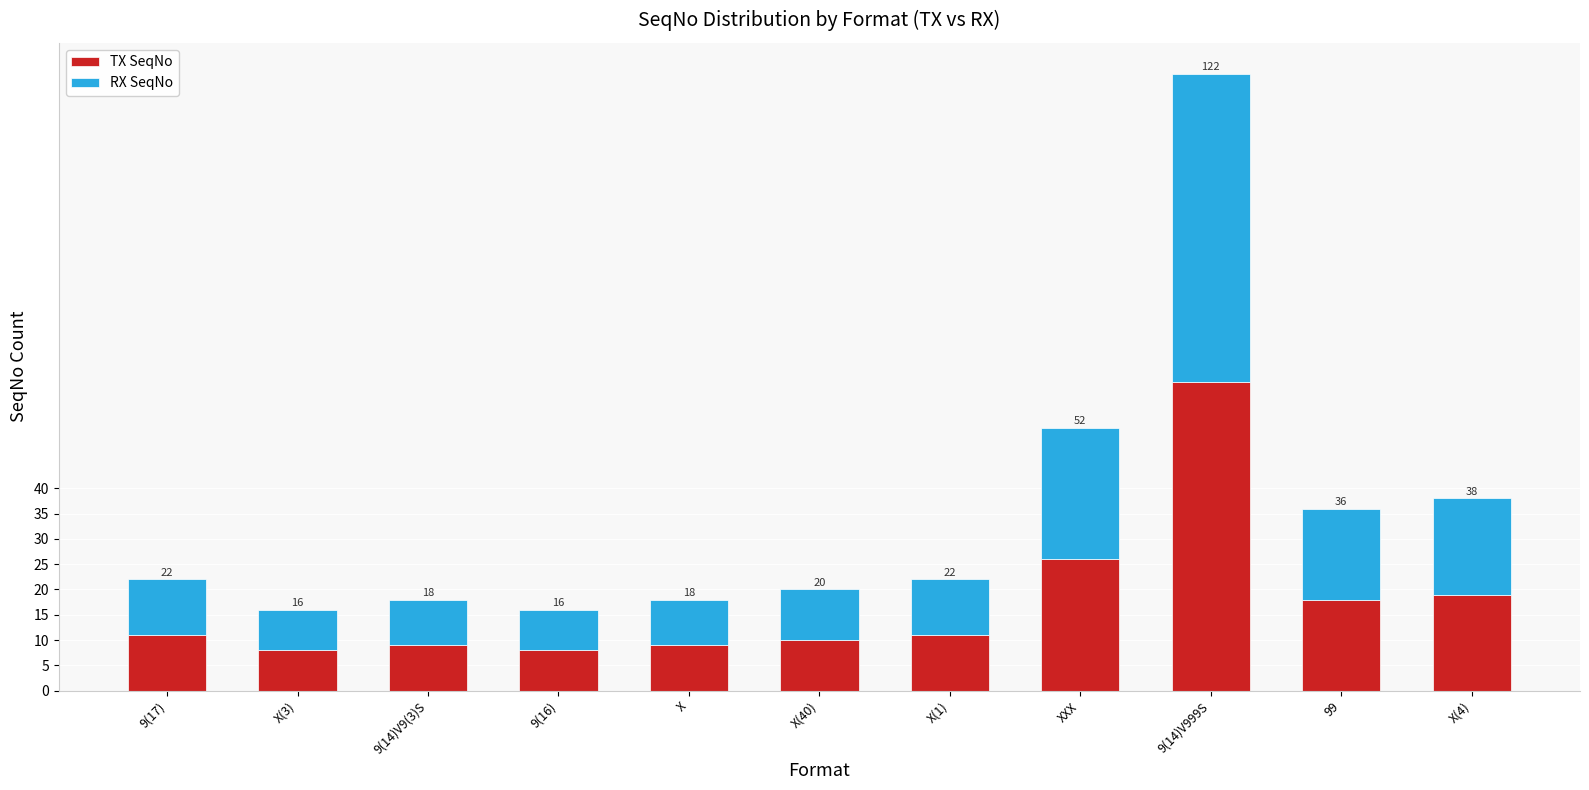

Does the chart contain any negative values?

No